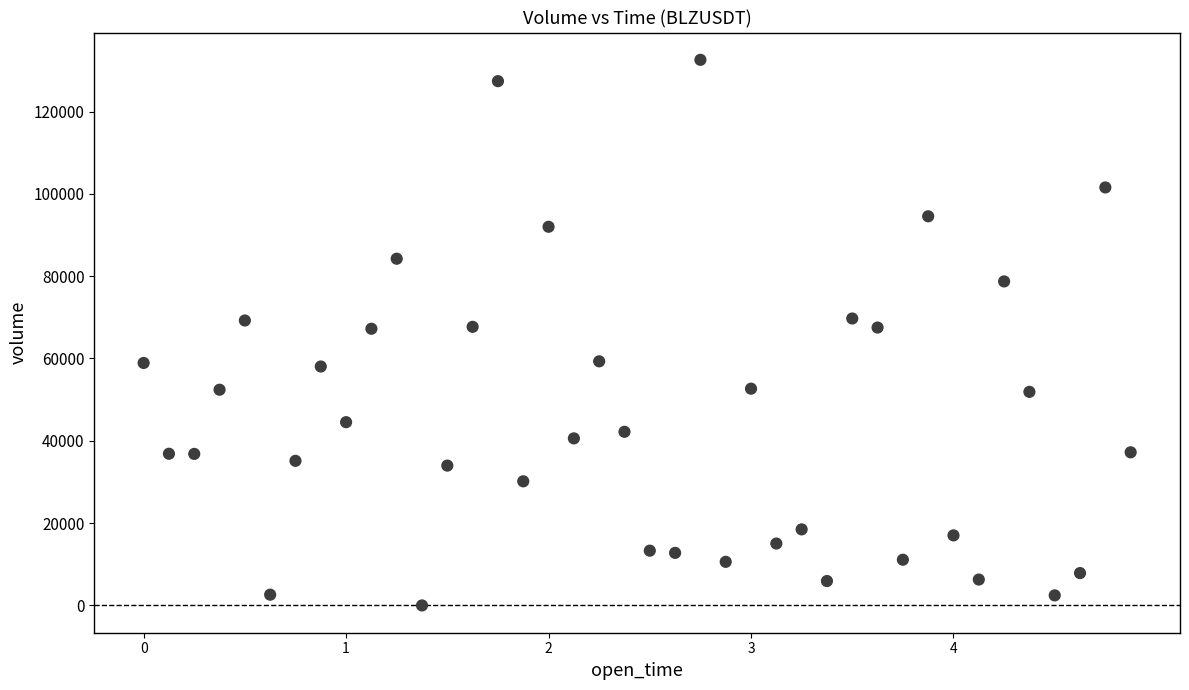

What is the range of X values (max minus min)?

2340000